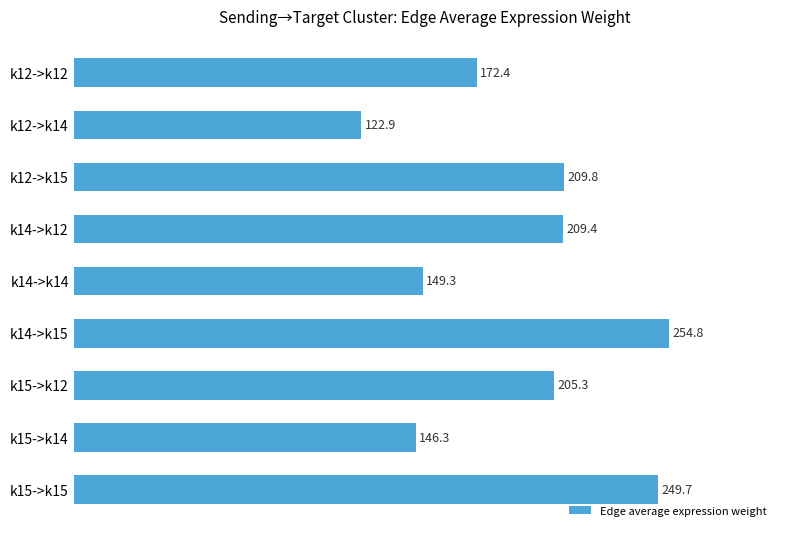

What is the sum of all values?

1719.9